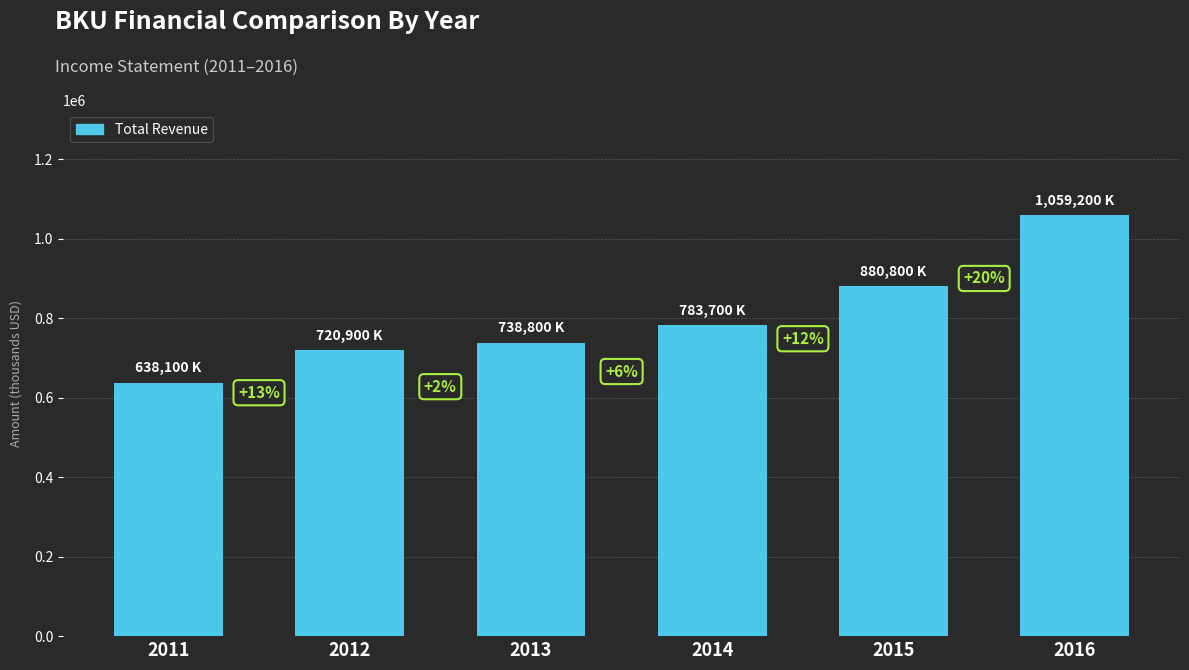

Between 2014 and 2012, which is larger?

2014